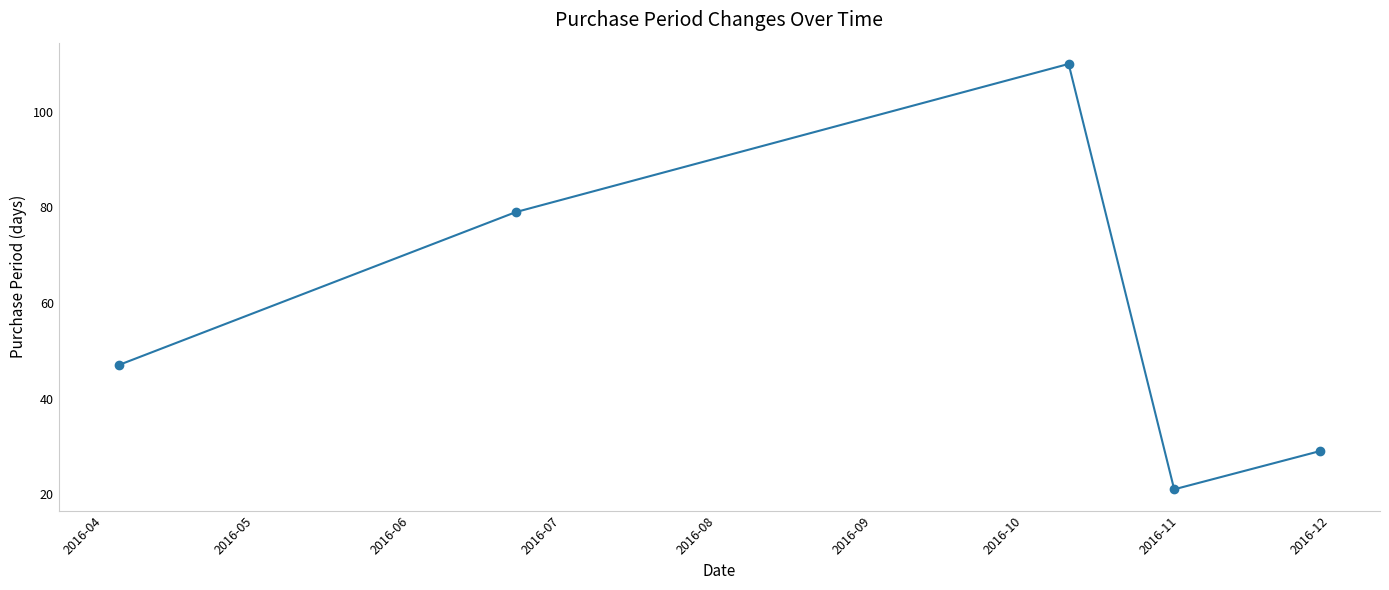

How many interior local valleys (lower than both neighbors) does the data have?

1